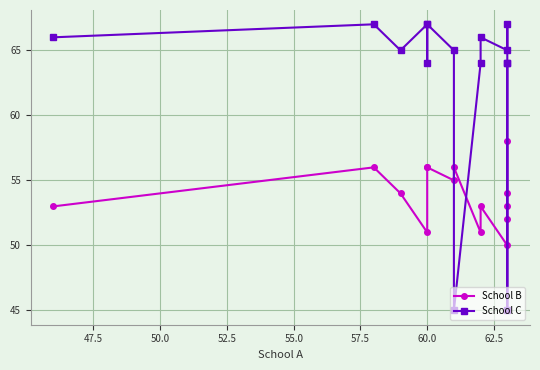

Which has a higher value, 45.0 or 52.5?

45.0